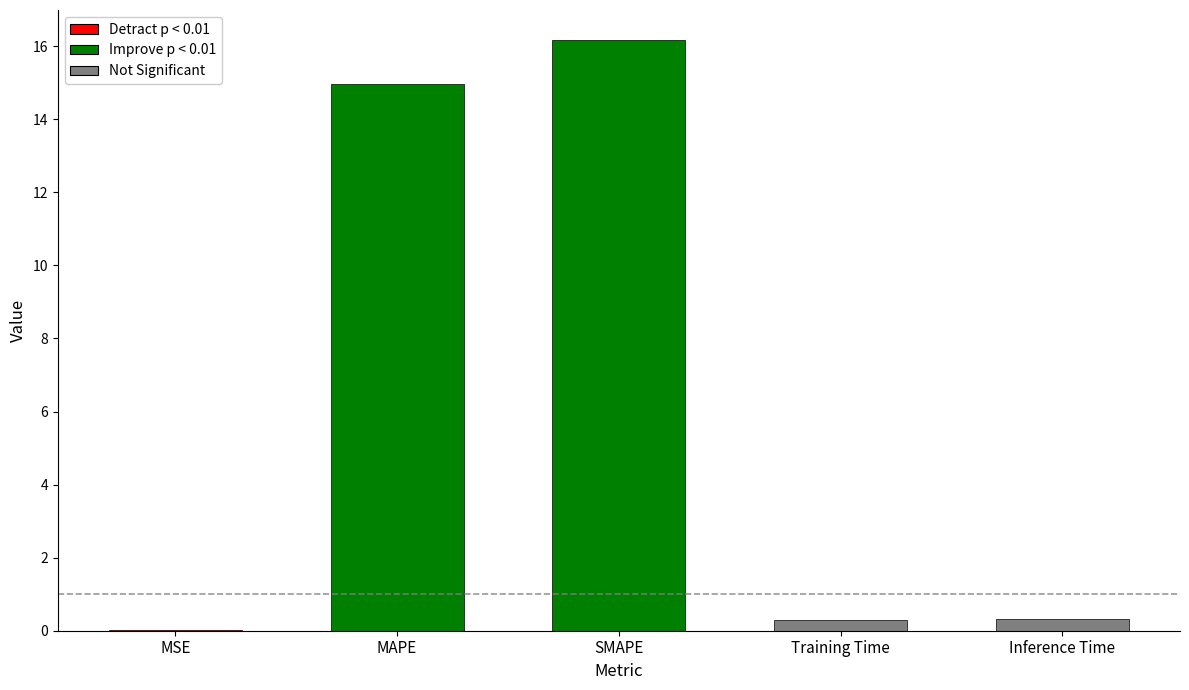

What is the sum of all values?

31.8